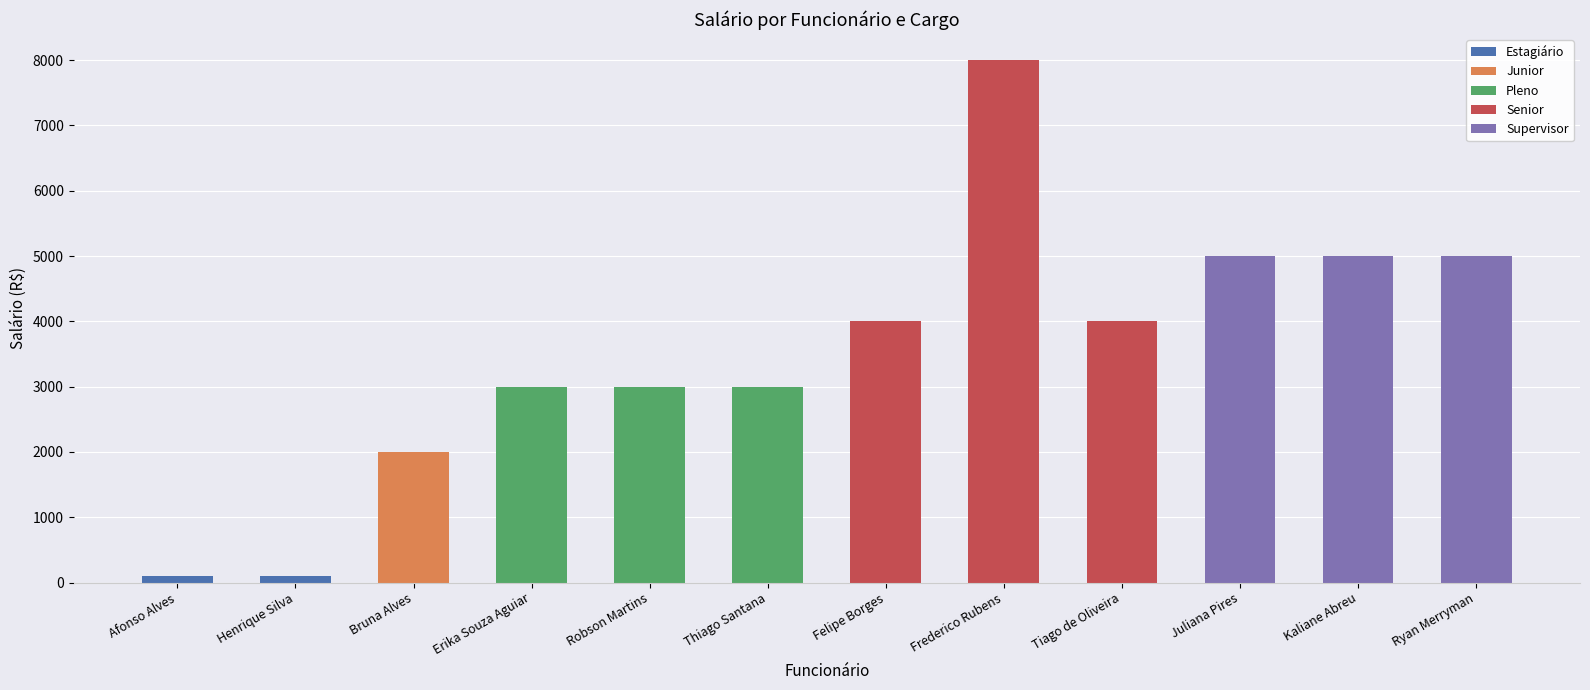

What is the difference between the second highest and minimum values?

4900